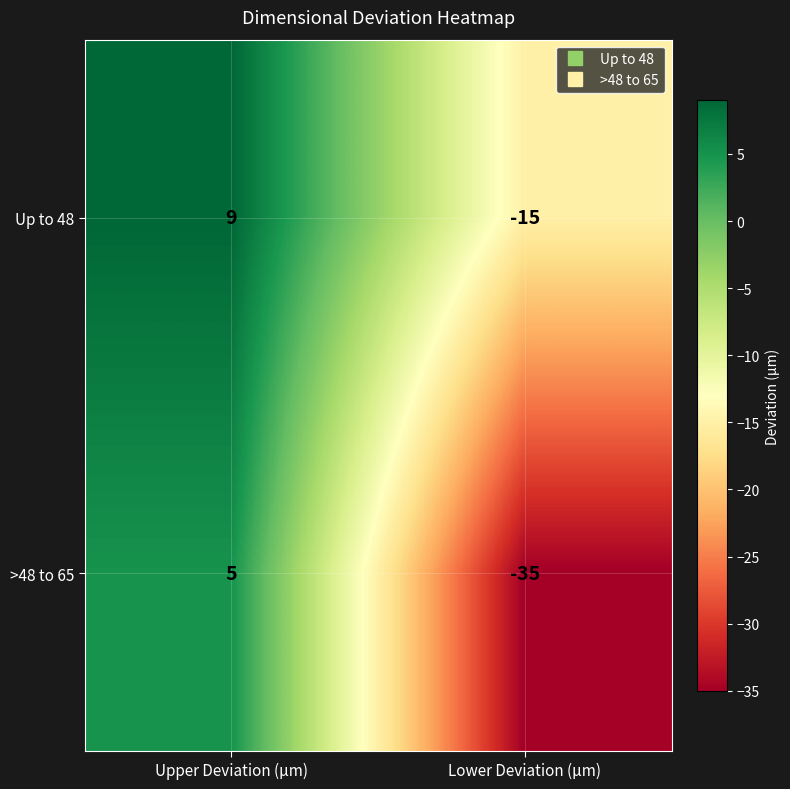

Between Upper Deviation (μm) and Lower Deviation (μm), which series saw the biggest shift?

>48 to 65